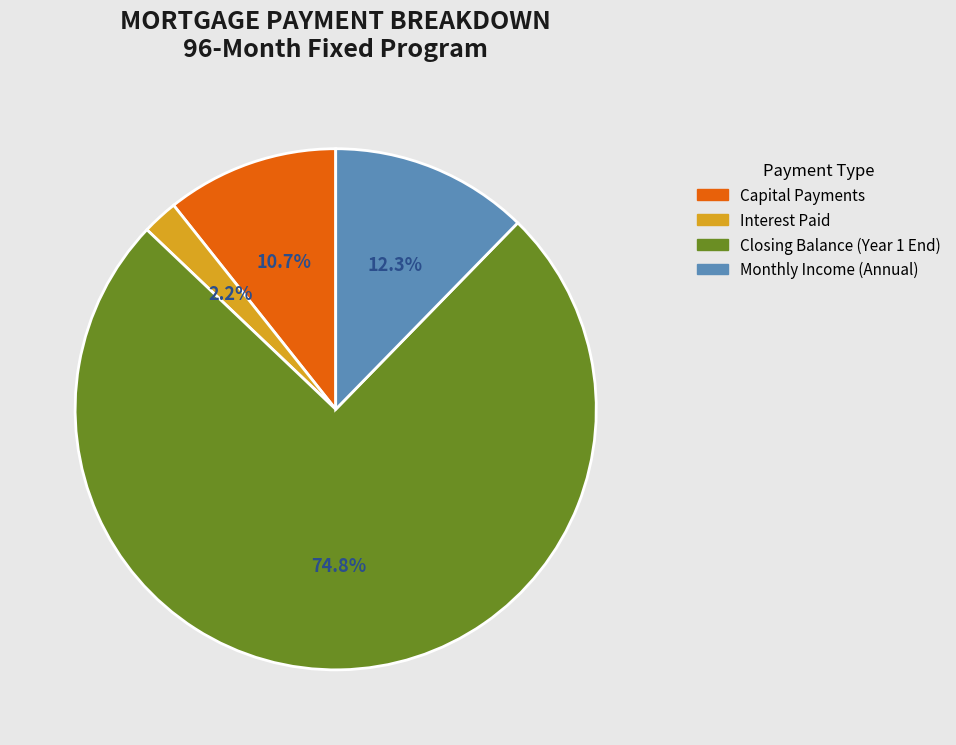

Does any single category account for the majority?

Yes